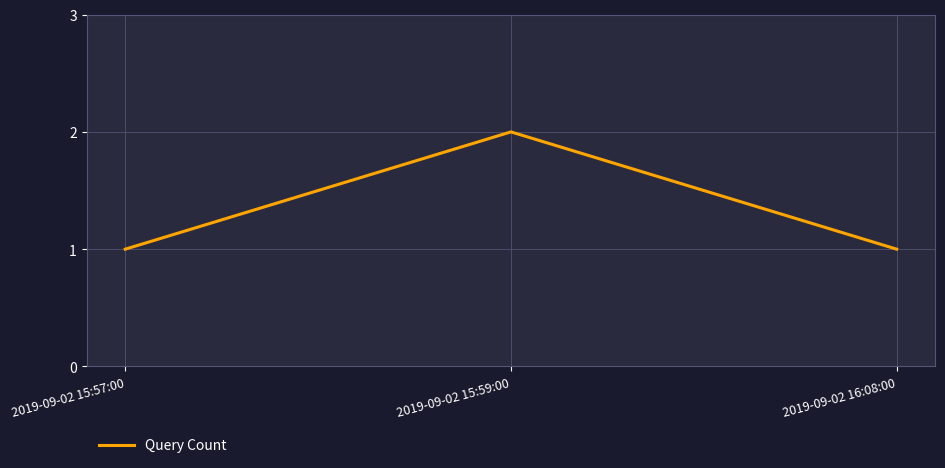

Approximately how many times larger is the value at 2019-09-02 15:57:00 compared to 2019-09-02 16:08:00?

1.0